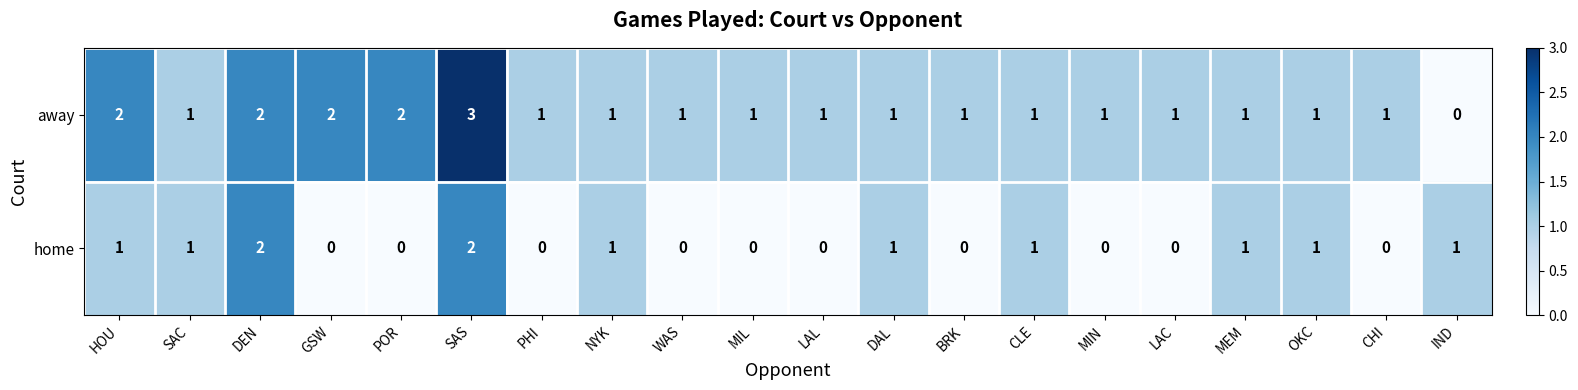

List the series in order of their peak value, highest first.

away, home